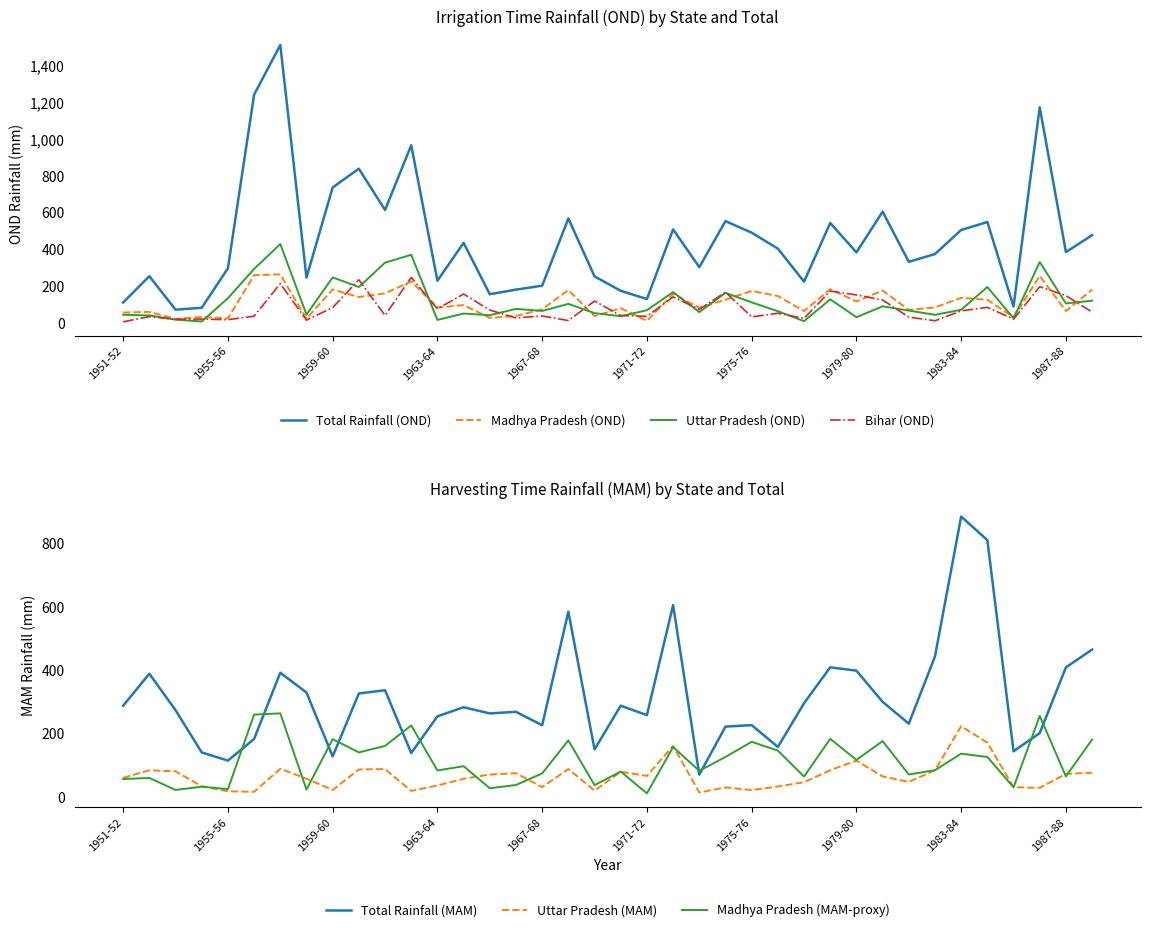

Which series has the widest spread of values?

Total Rainfall (OND)